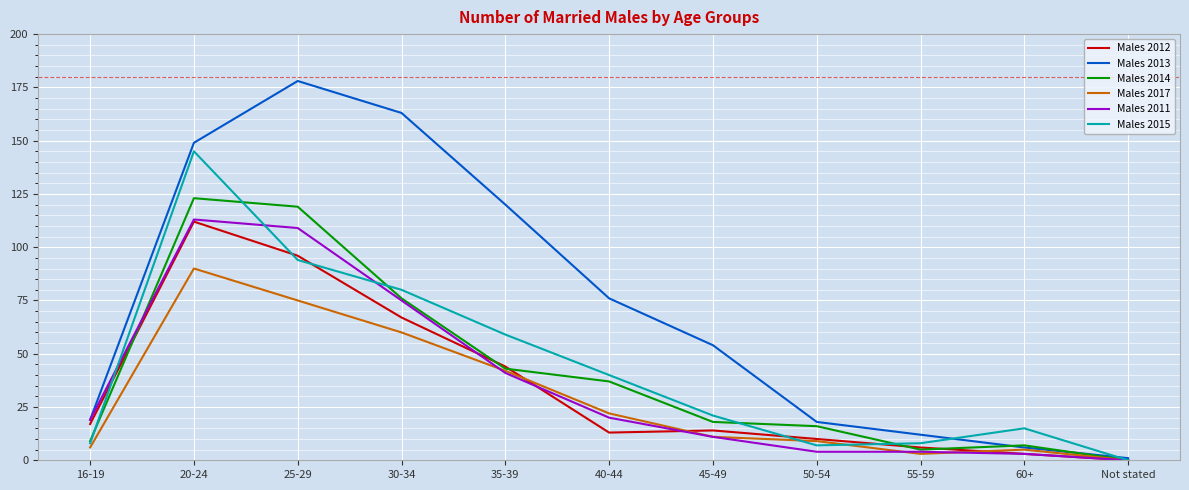

What position from the right is 50-54?

4